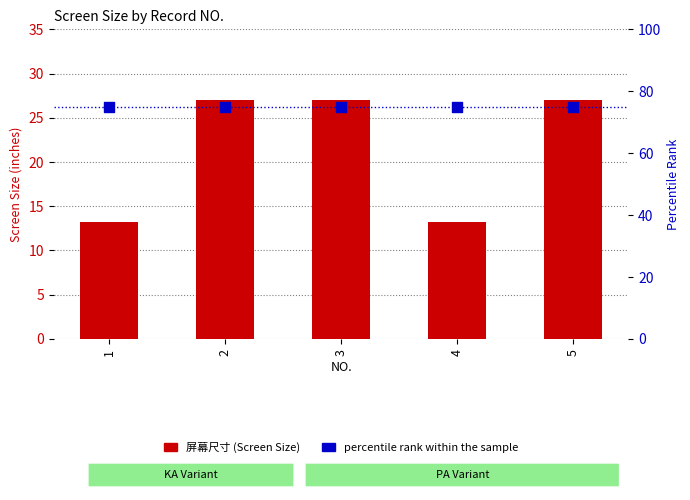

Which series reaches the maximum Y coordinate?

percentile rank within the sample